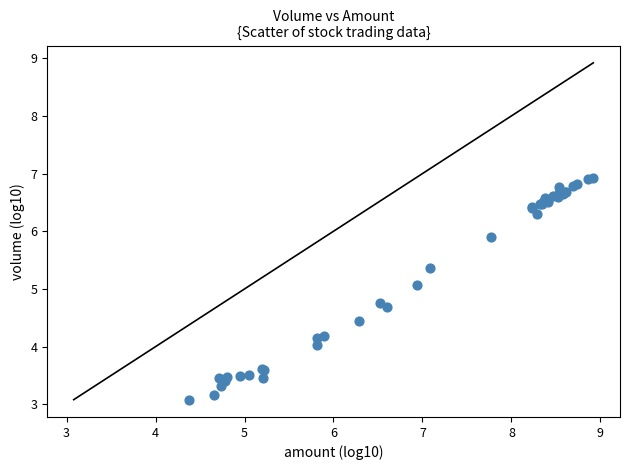

What Y value in the scatter plot is closest to 5?

5.1